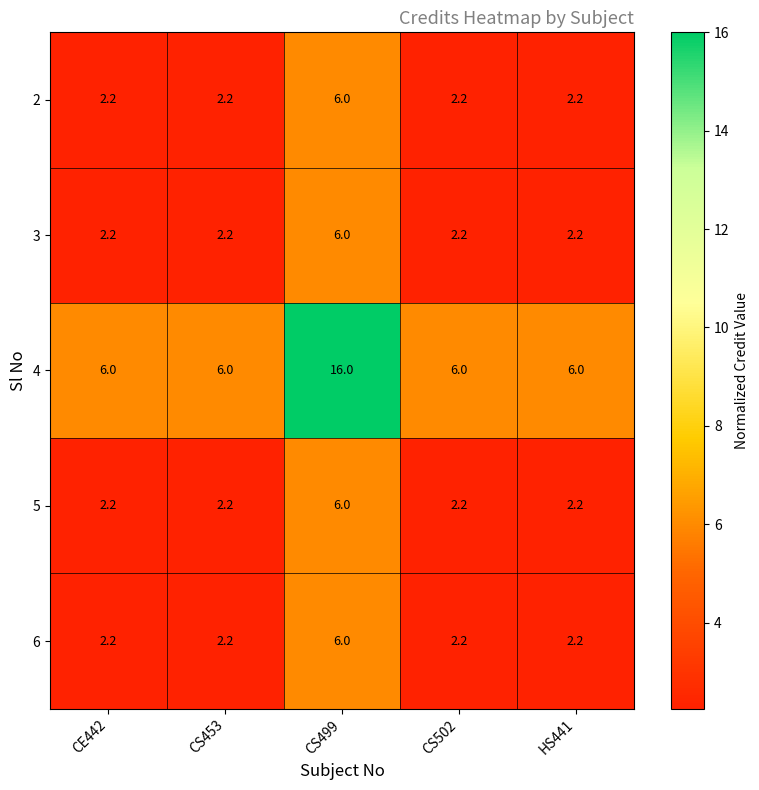

Which series has the largest range (max minus min)?

4